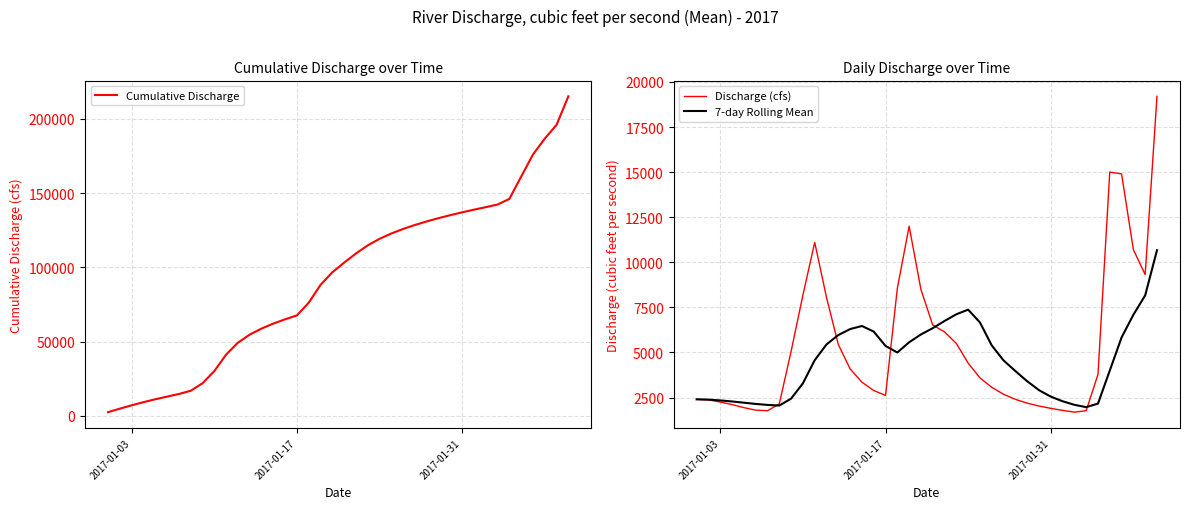

What is the maximum value for Discharge (cfs)?

19200.0